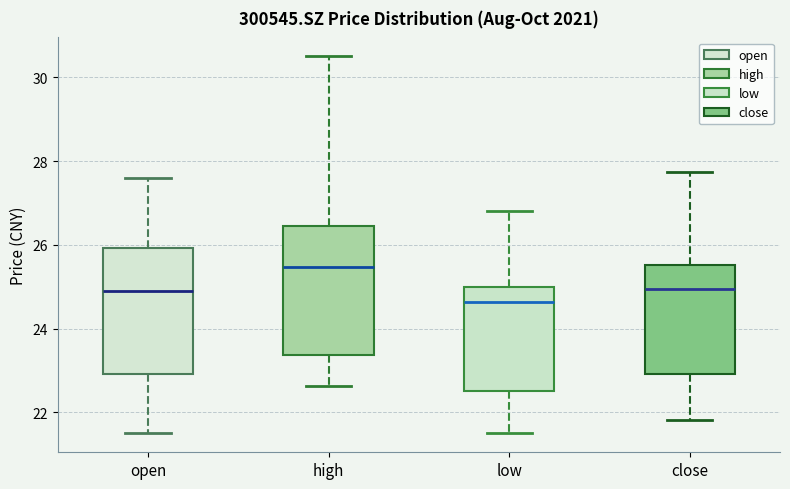

Reading left to right, read every box against the y-axis: the position of its median line, the range the box covers, and the ends of its whiskers. The values are not printed on the chart, so give them approximately, as read against the axis.

open: median 24.8, box 23.0 to 26.0, whiskers 21.6 to 27.6
high: median 25.4, box 23.4 to 26.4, whiskers 22.6 to 30.6
low: median 24.6, box 22.6 to 25.0, whiskers 21.6 to 26.8
close: median 25.0, box 23.0 to 25.6, whiskers 21.8 to 27.8